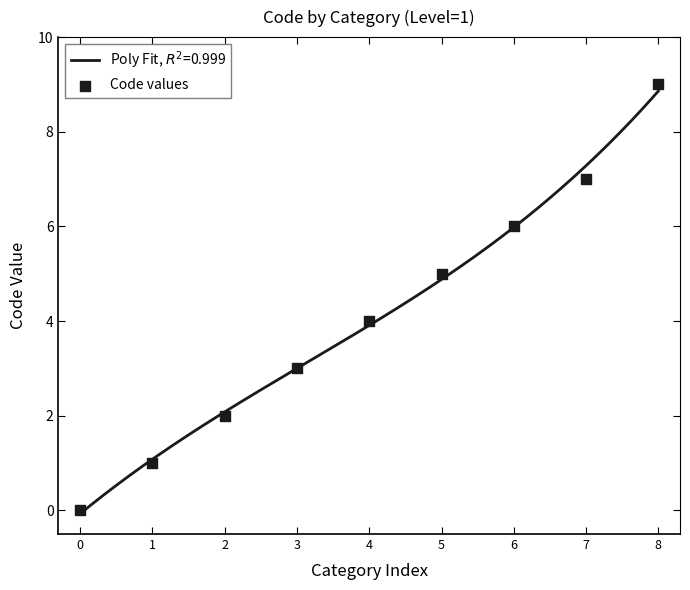

What is the change in value from 0 to 5?

+5